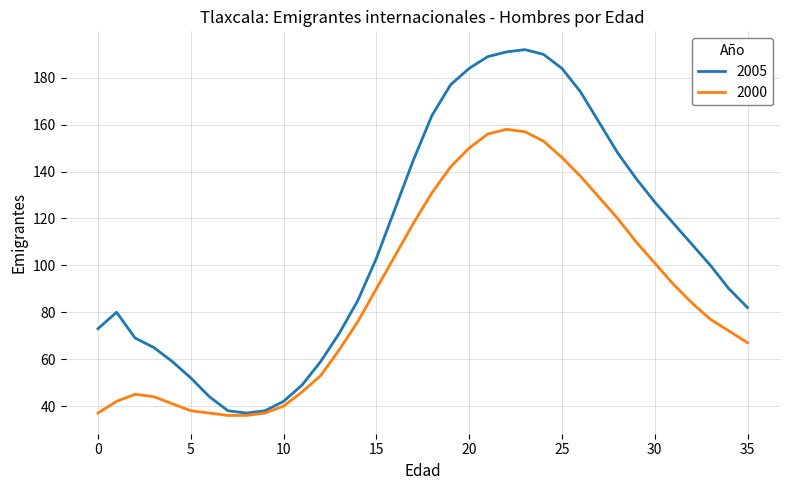

Which series has the largest range (max minus min)?

2005